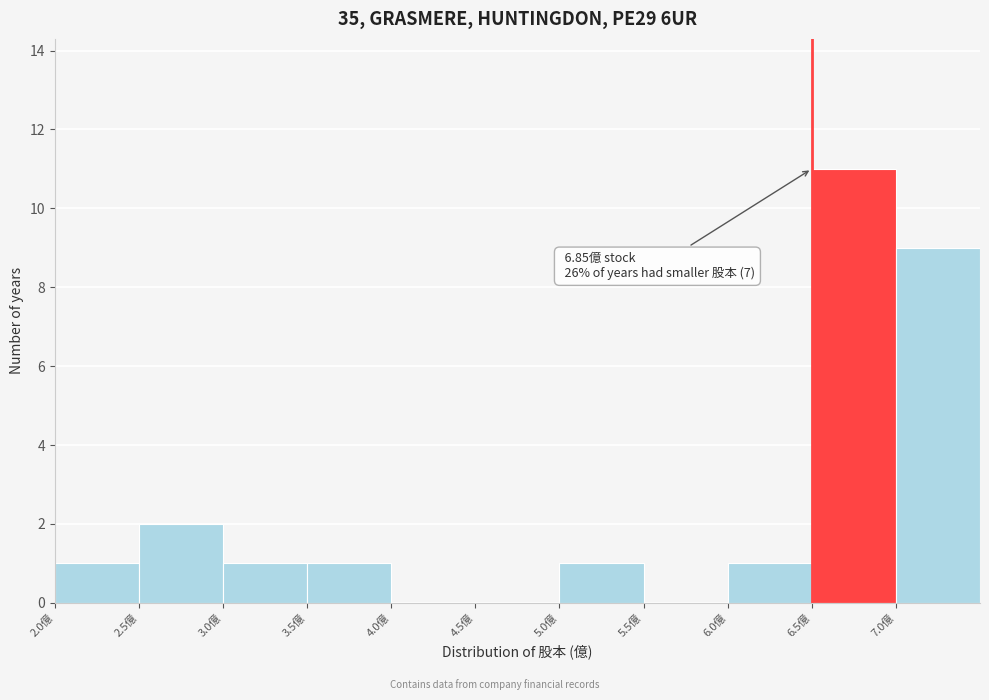

Which range on the x-axis has the tallest bar?

6.5 to 7.0